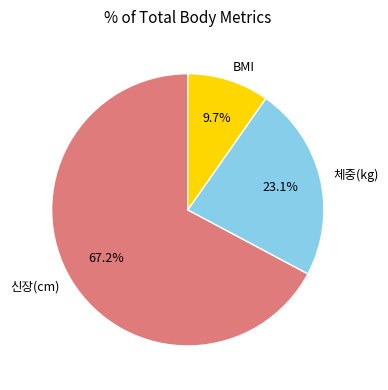

To the nearest percent, what is the combined percentage of 신장(cm) and 체중(kg)?

90%